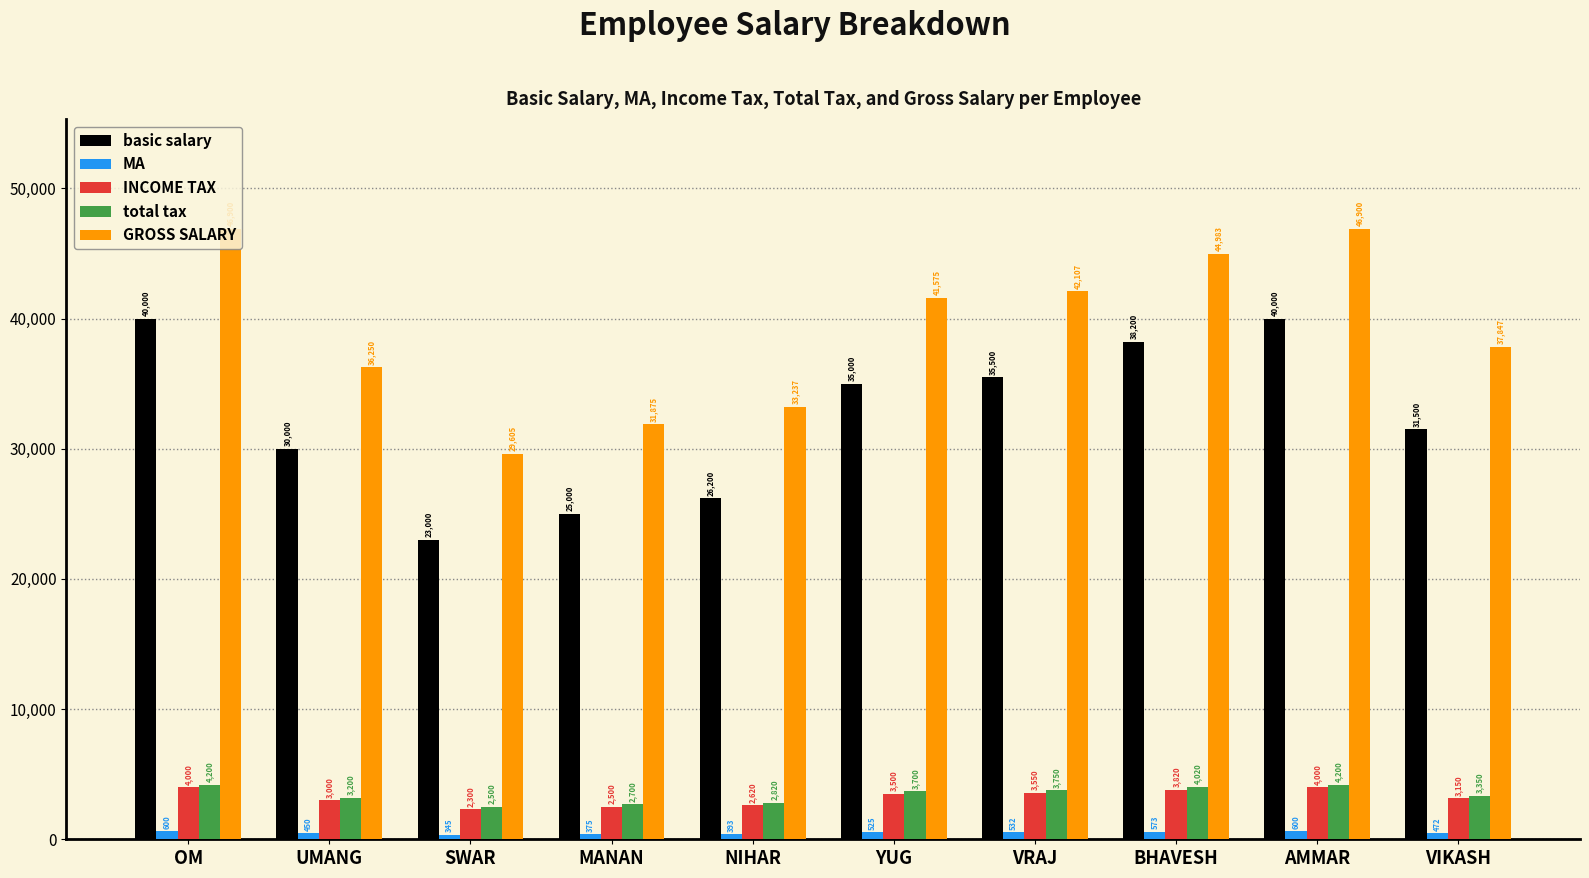

How many groups of bars are there?

10